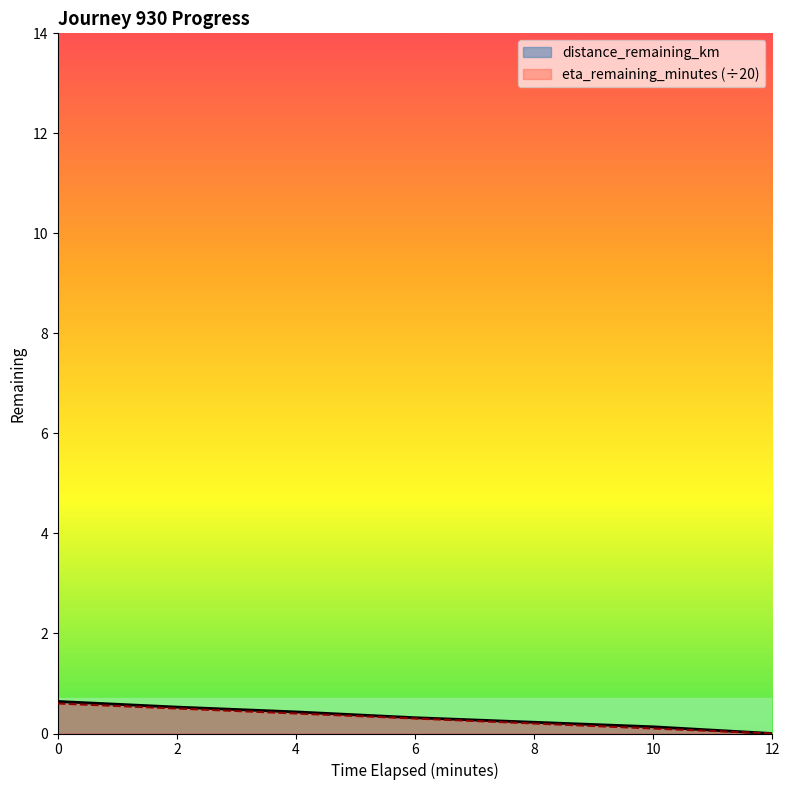

What is the label of the 6th point from the left?

10.0